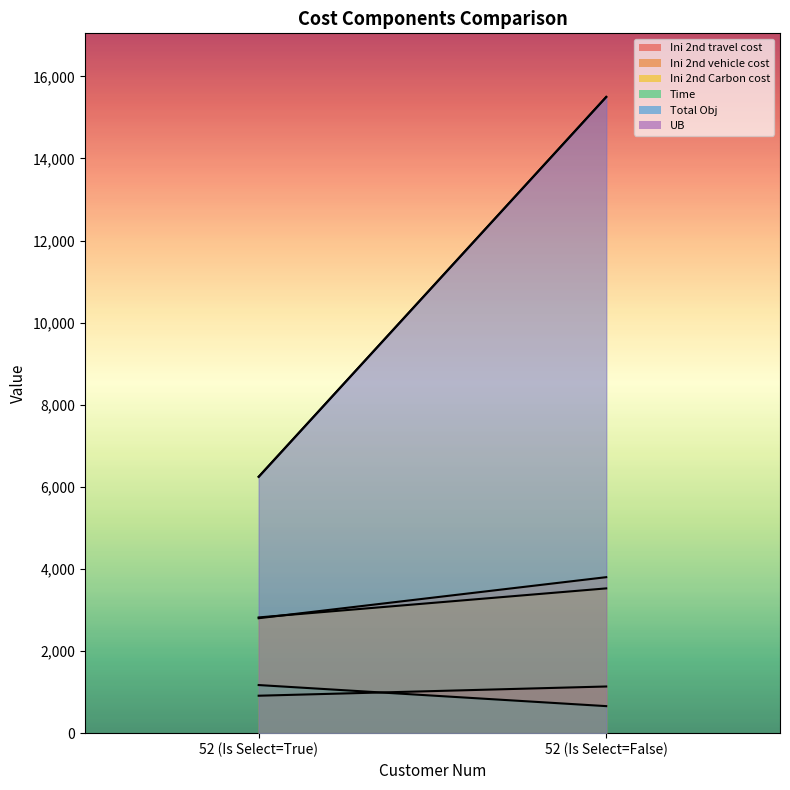

What is the label of the 2nd point from the left?

52 (Is Select=False)